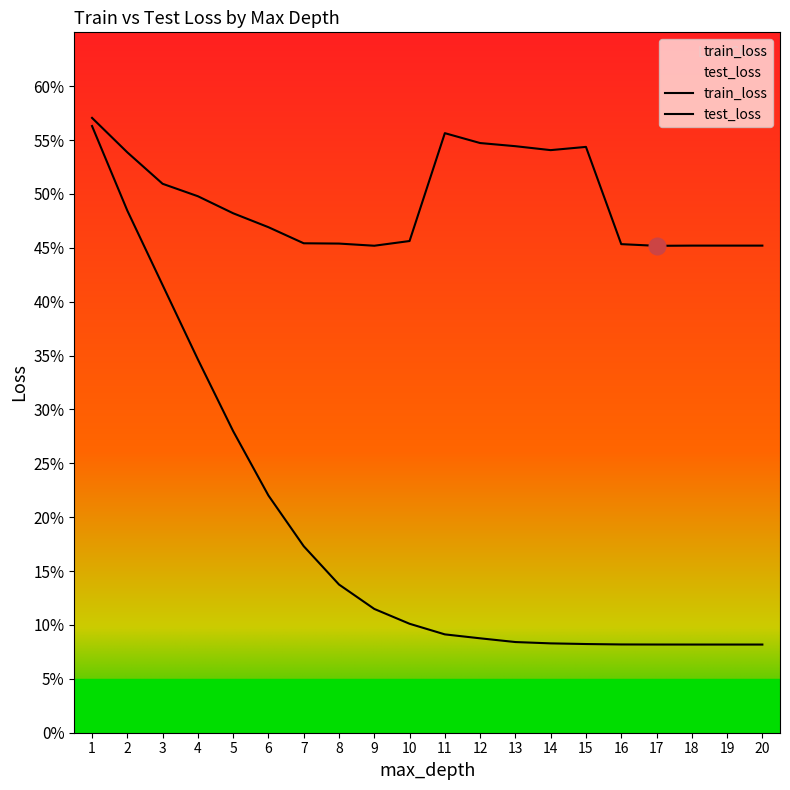

True or false: train_loss has more than 0 interior local peaks.

False